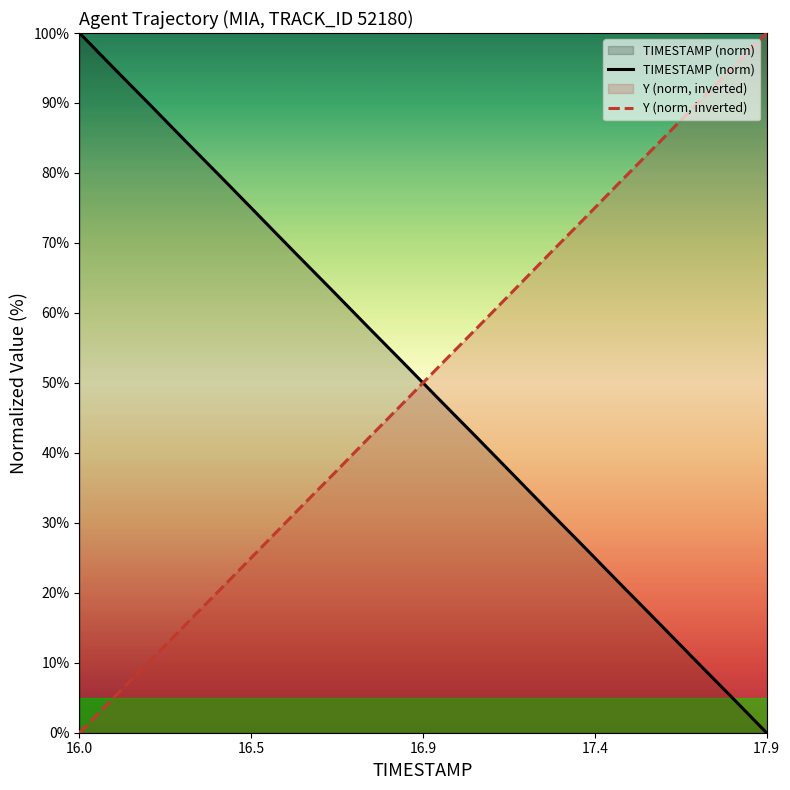

What is the highest value of the TIMESTAMP (norm) series?

100.0